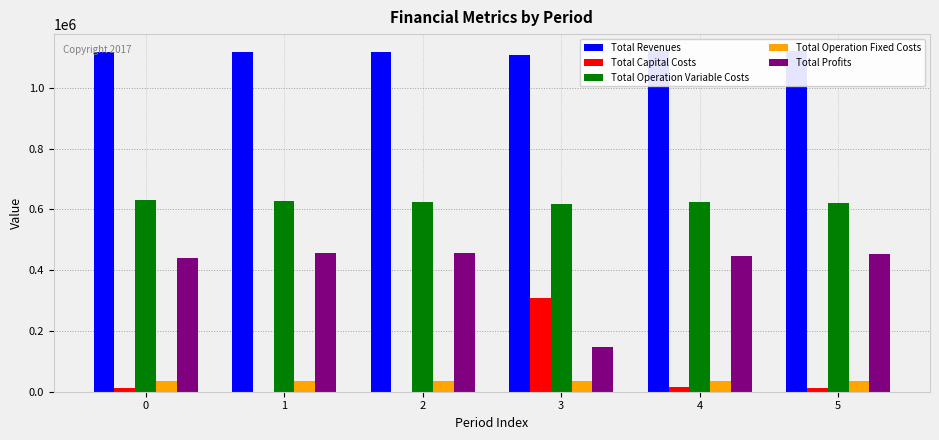

What is the maximum value shown in the chart?

1120432.4